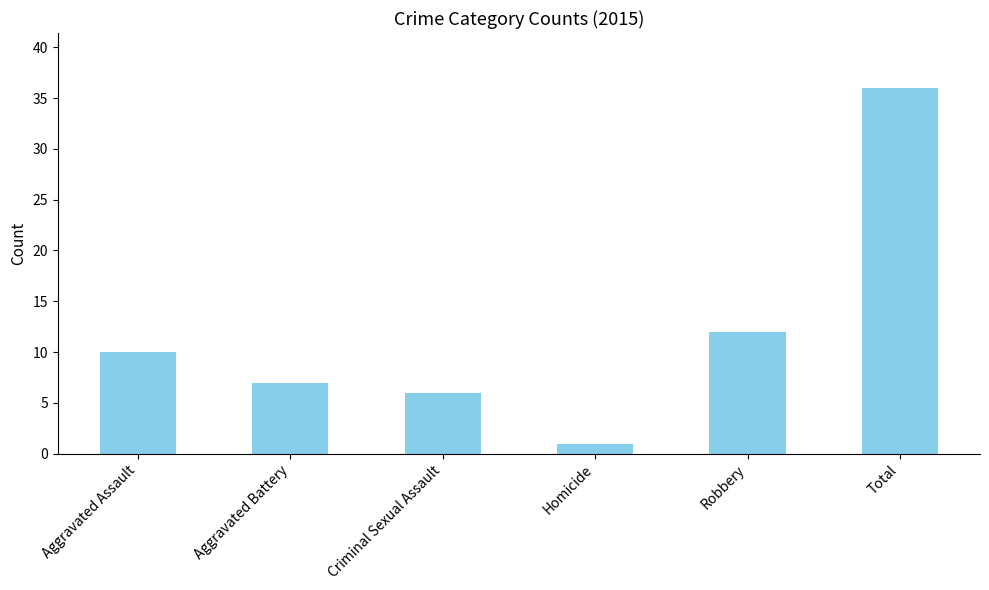

Is it true that the value at Homicide is 1?

True